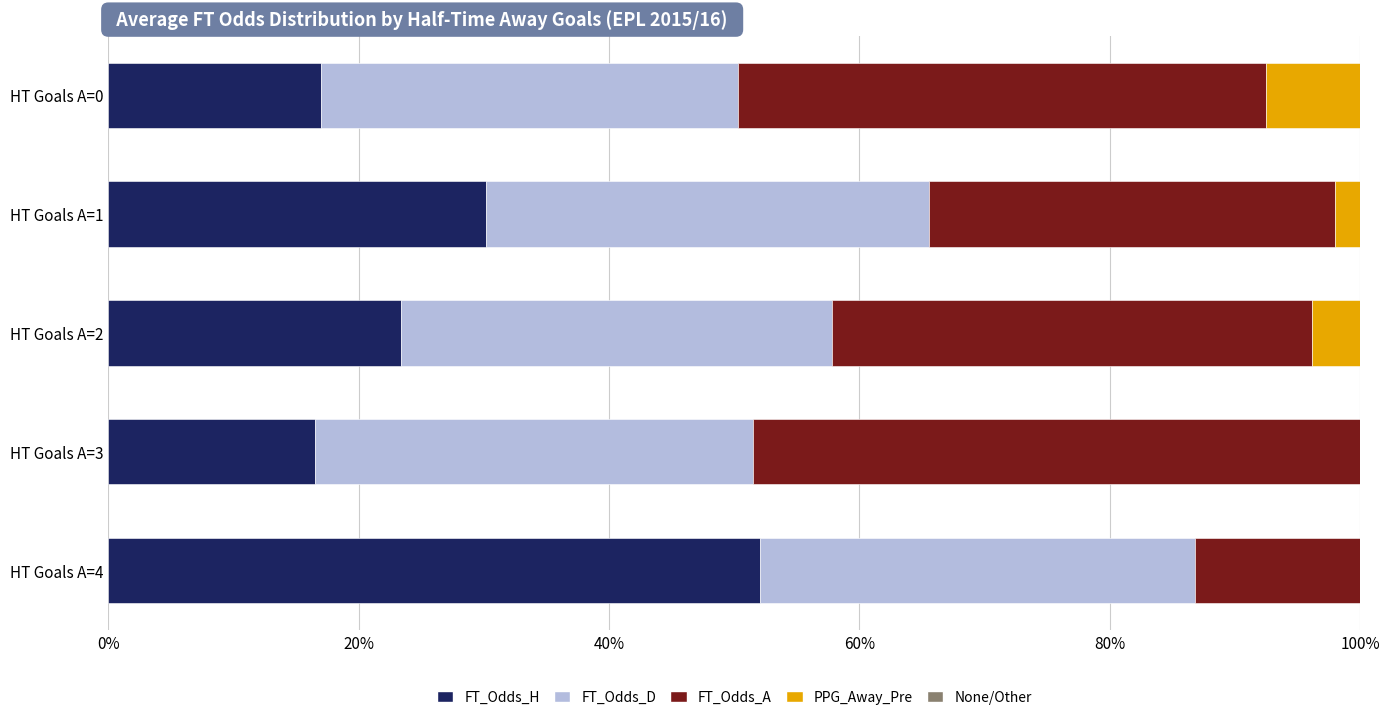

Count the number of categories in the chart.

5